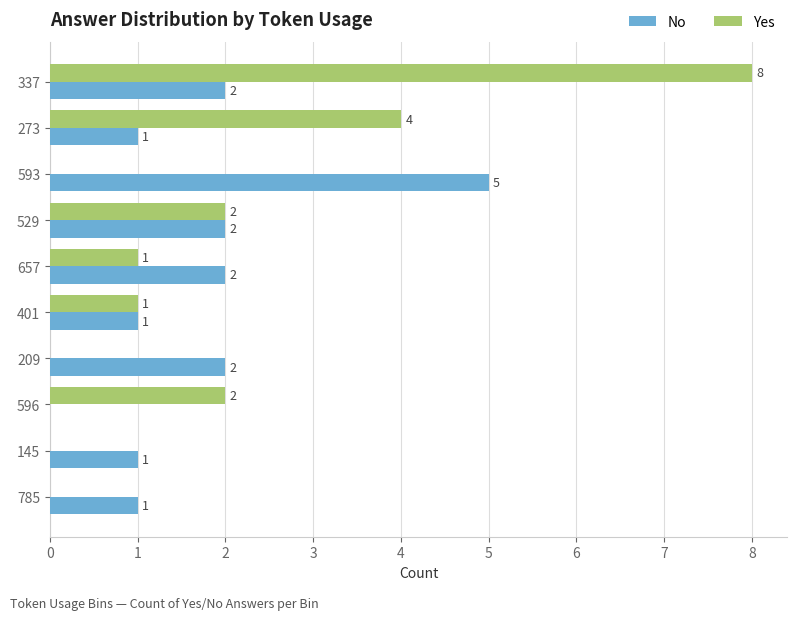

Which series has the largest total across all categories?

Yes